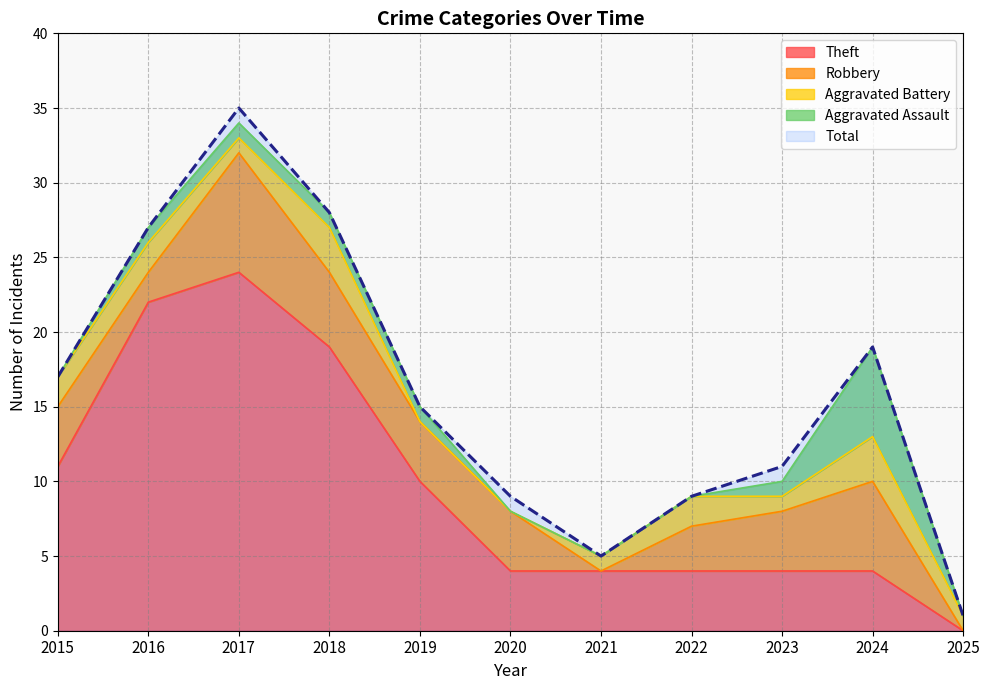

True or false: Theft and Total cross at least once.

False